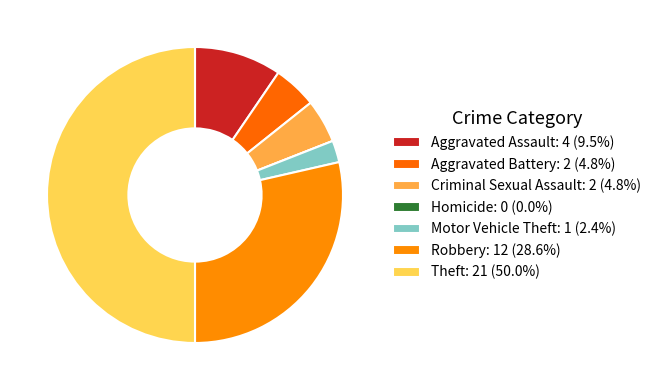

Does any single category account for the majority?

No